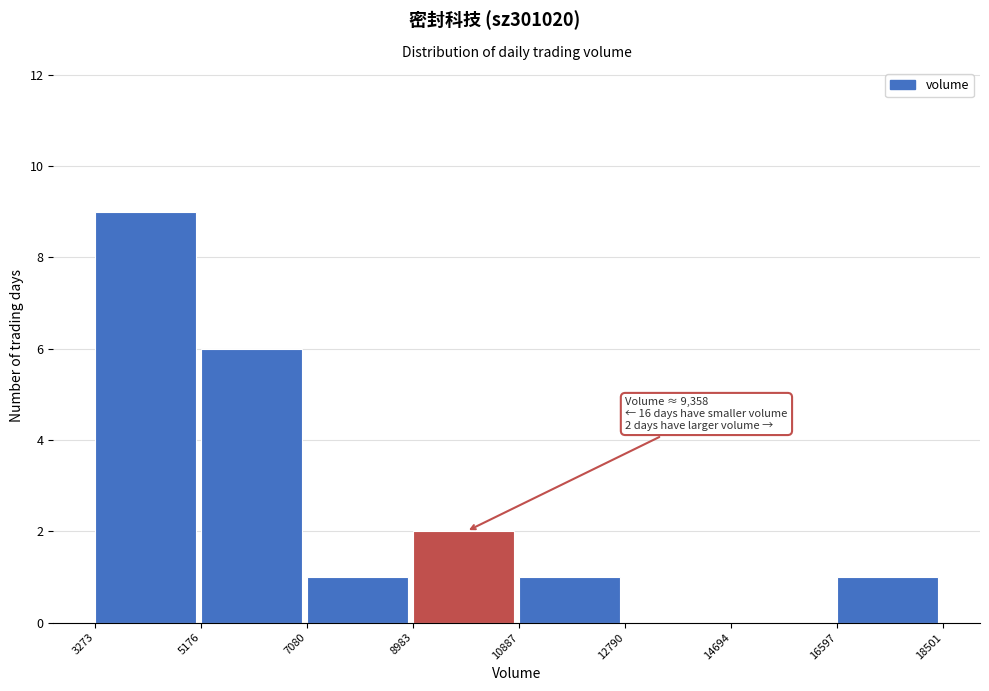

Which range on the x-axis has the tallest bar?

3273 to 5176